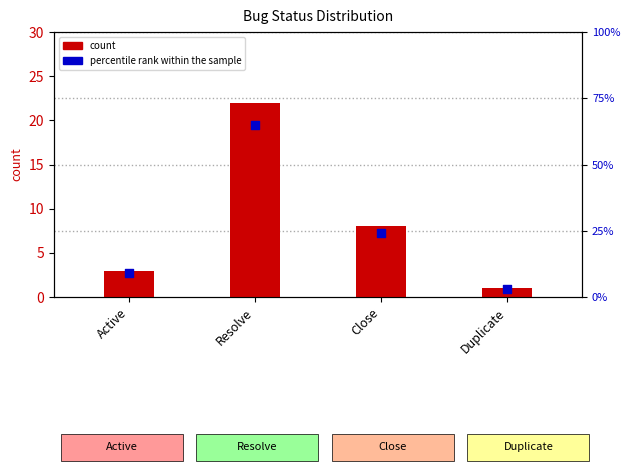

Which series contains the lowest Y value?

count